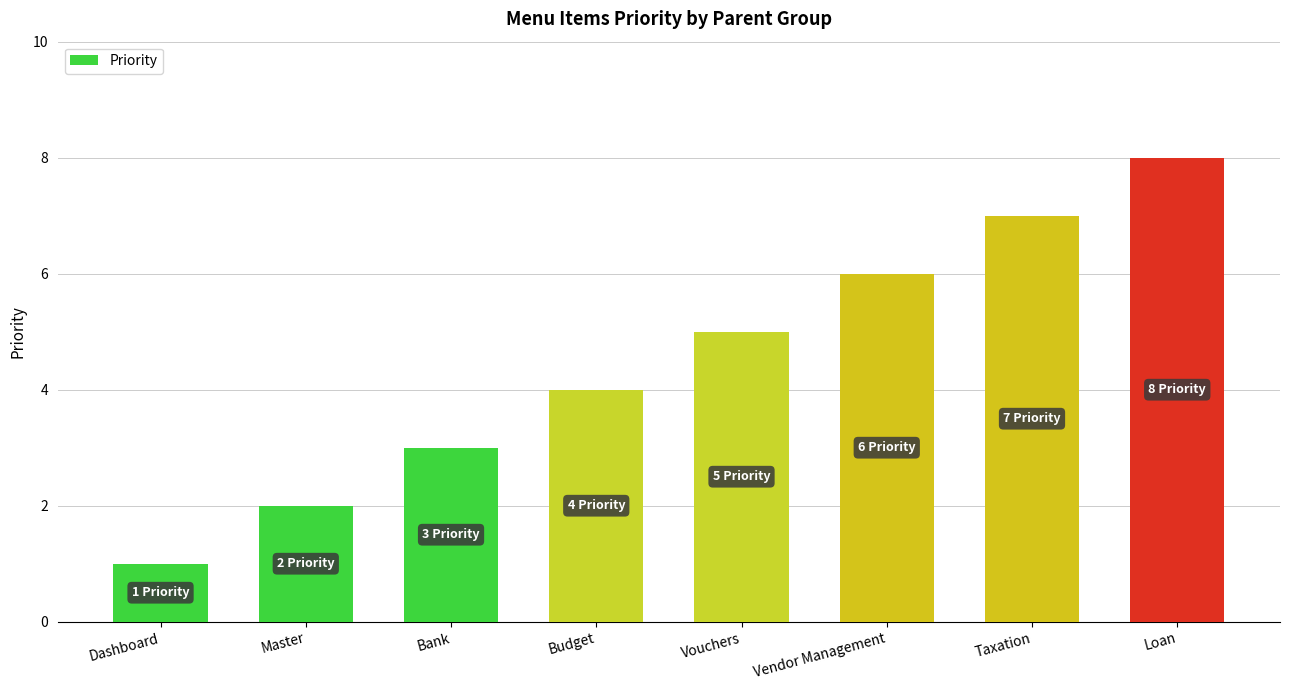

The value at Dashboard is 2. True or false?

False